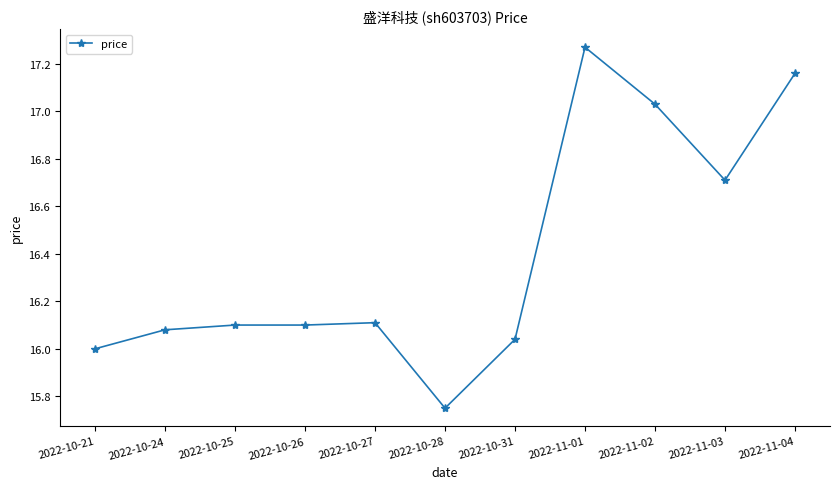

Which label corresponds to the smallest value in the chart?

2022-10-28